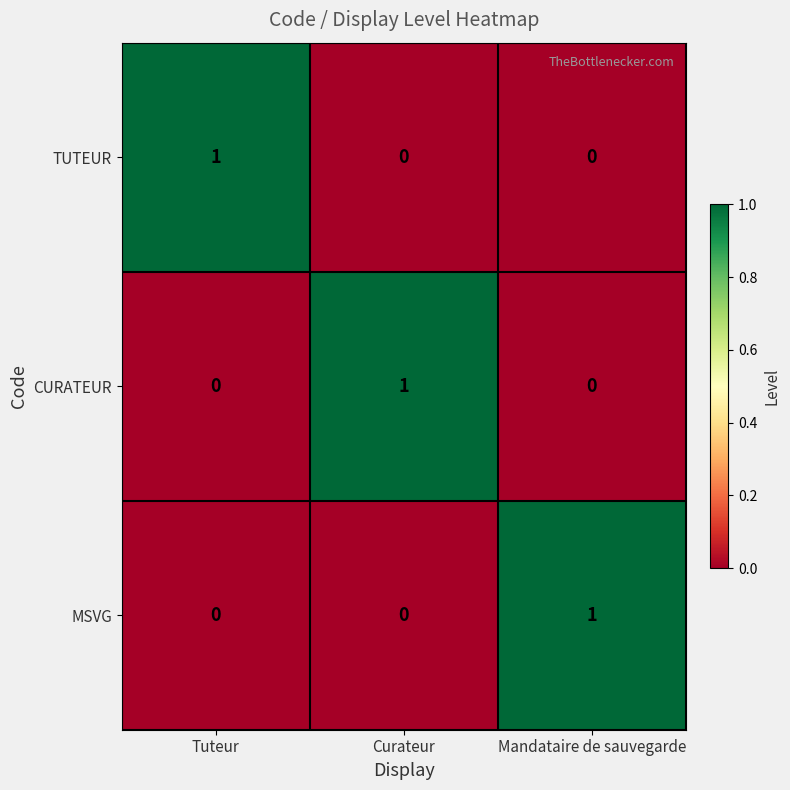

At which label does MSVG reach its peak?

Mandataire de sauvegarde